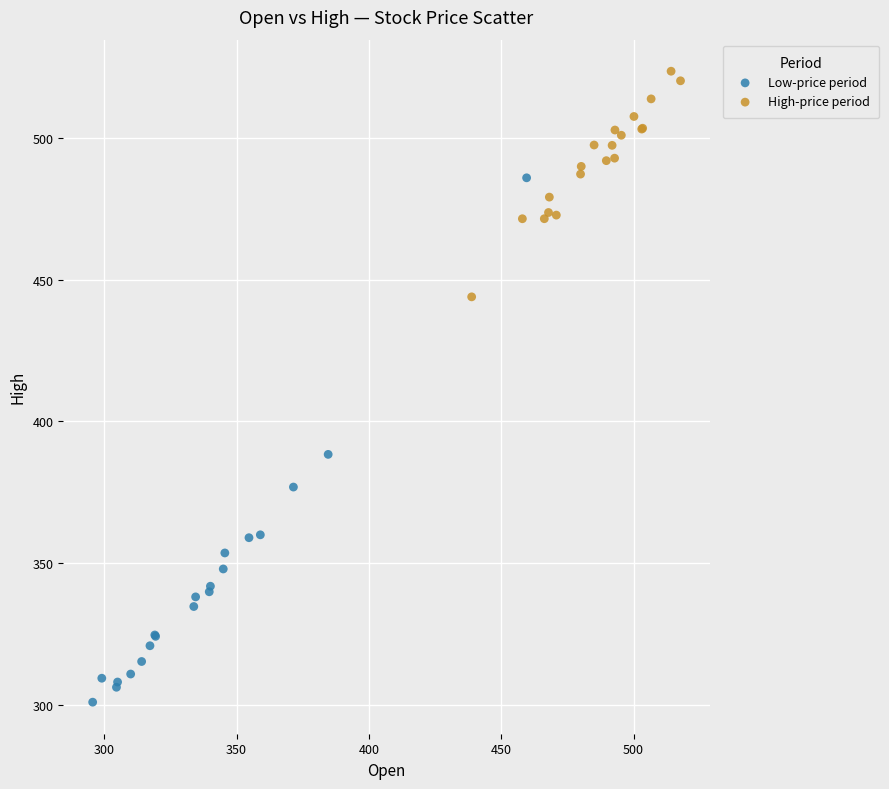

Which series has the widest spread of Y values?

Low-price period